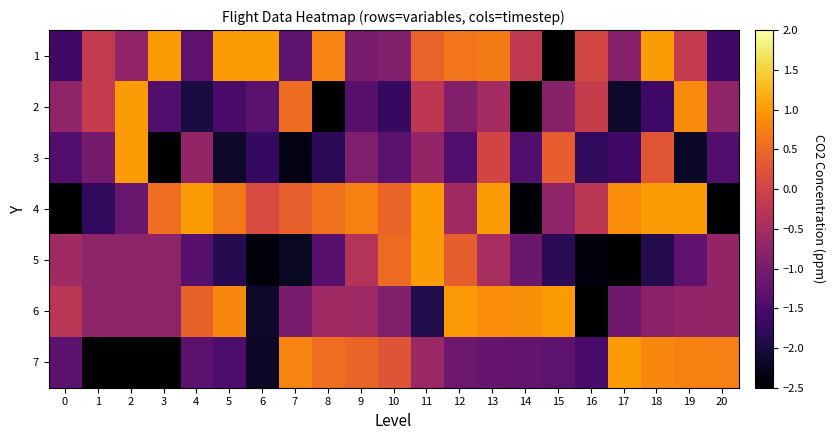

How many distinct data groups are displayed?

7